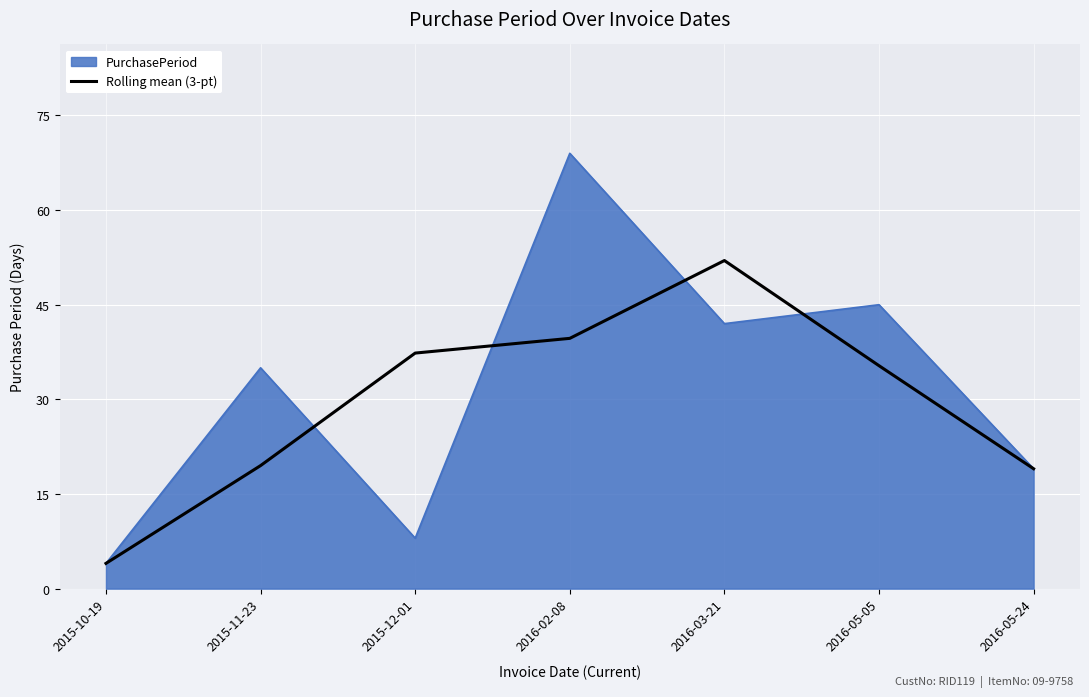

True or false: PurchasePeriod has a value of 57.1 at 2016-03-21.

False